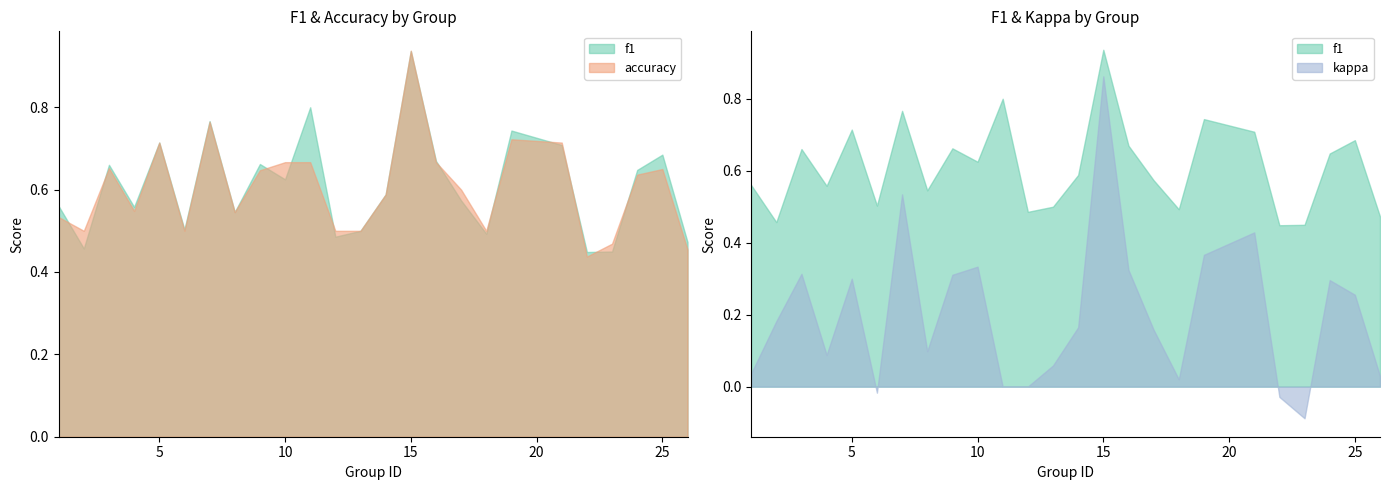

What is the value of the f1 point at the 15th from the left?

0.9